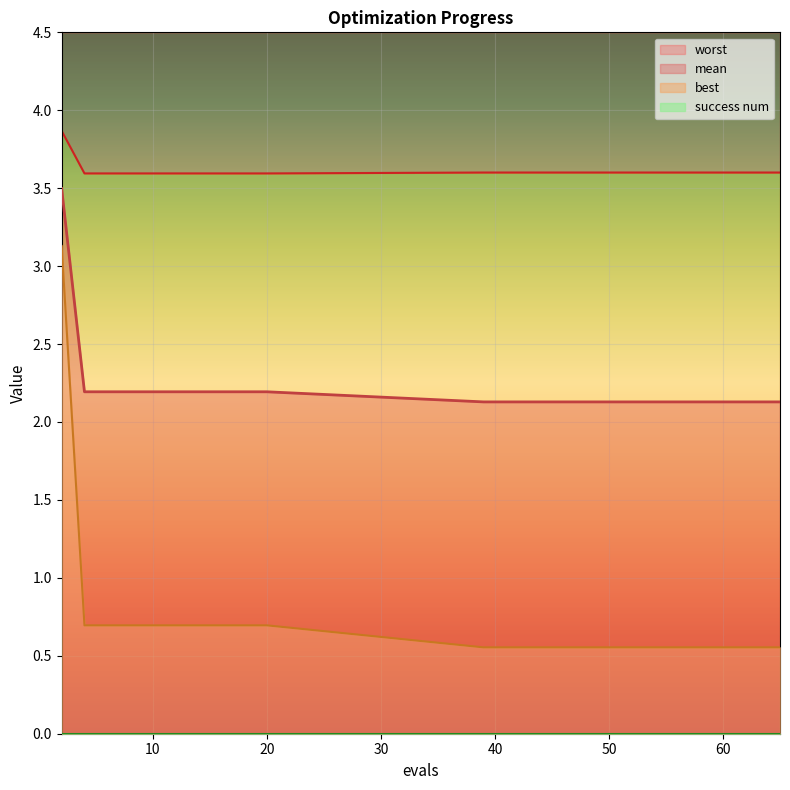

True or false: best has more than 0 interior local peaks.

False